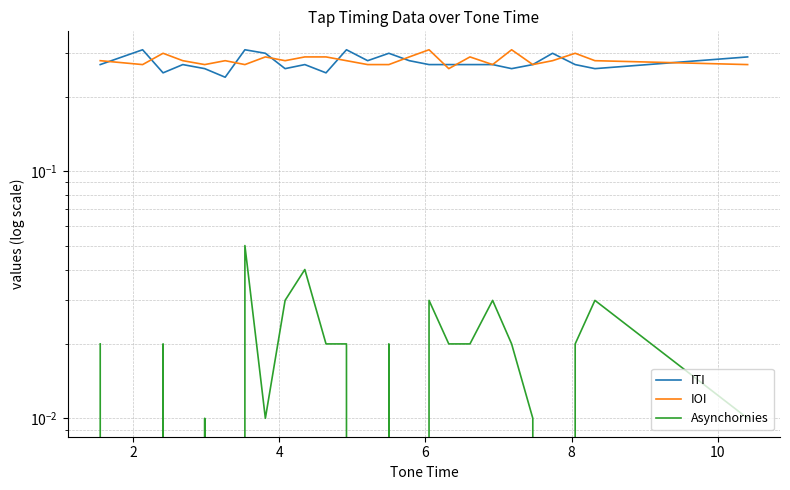

Does the chart display data point markers on the line(s)?

No